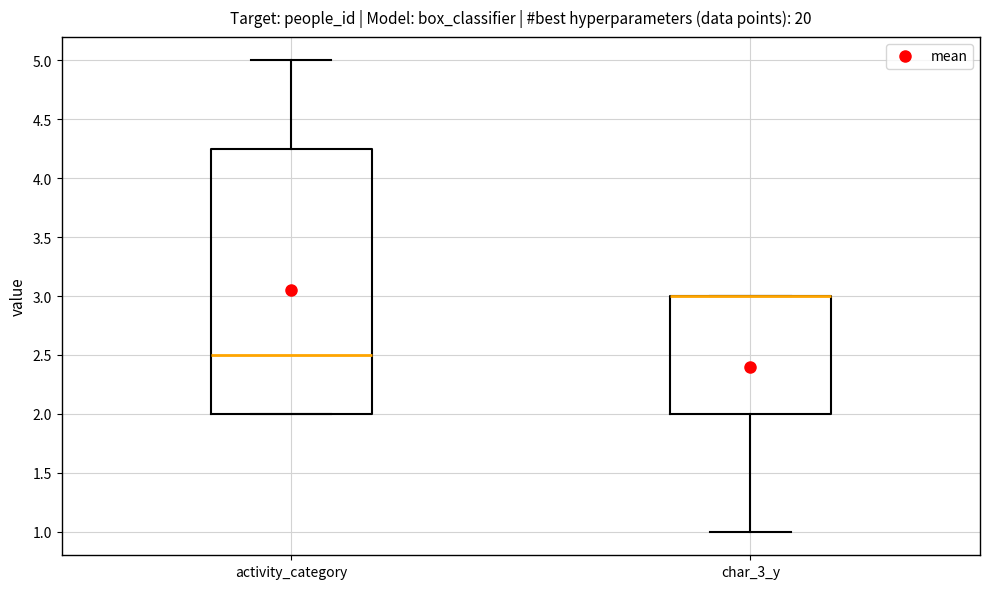

Reading left to right, transcribe this box plot: for each box, give where its median line is, the range the box spans, and where its two whiskers end, as read against the y-axis. The values are not printed on the chart, so give them approximately, as read against the axis.

activity_category: median 2.50, box 2.00 to 4.25, whiskers 2.00 to 5.00
char_3_y: median 3.00 (drawn on the box's upper edge), box 2.00 to 3.00, whiskers 1.00 to 3.00